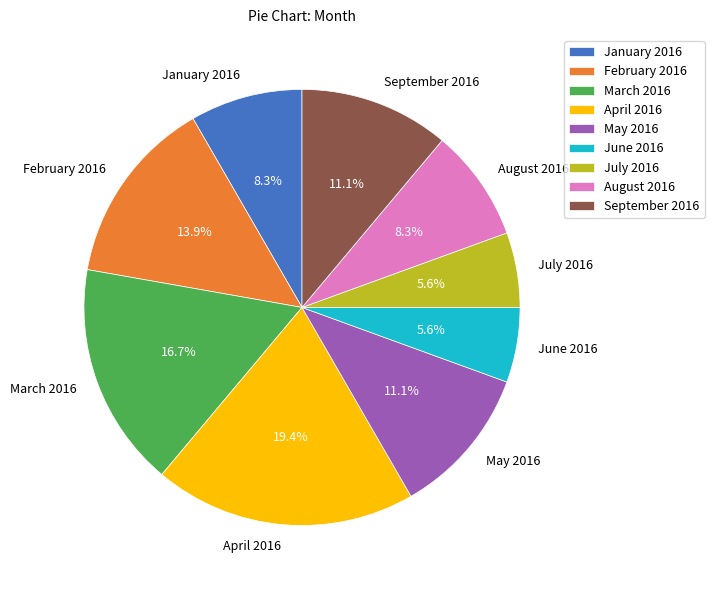

What is the total percentage of August 2016 and September 2016?

19.4%